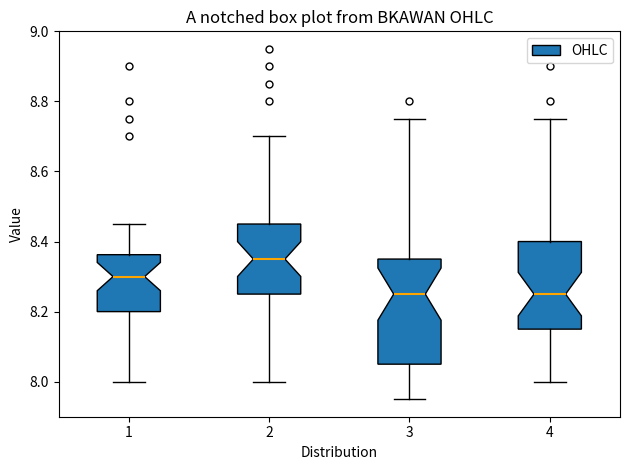

Reading left to right, transcribe this box plot: for each box, give where its median line is, the range the box spans, and where its two whiskers end, as read against the y-axis. The values are not printed on the chart, so give them approximately, as read against the axis.

1: median 8.30, box 8.20 to 8.36, whiskers 8.00 to 8.46
2: median 8.36, box 8.26 to 8.46, whiskers 8.00 to 8.70
3: median 8.26, box 8.06 to 8.36, whiskers 7.96 to 8.76
4: median 8.26, box 8.16 to 8.40, whiskers 8.00 to 8.76